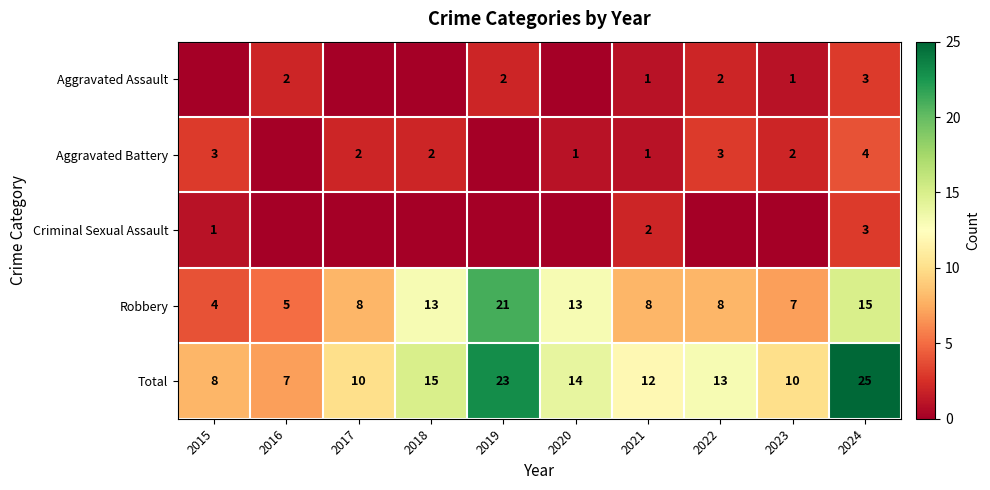

What is the spread (max minus min) of values at 2024?

22